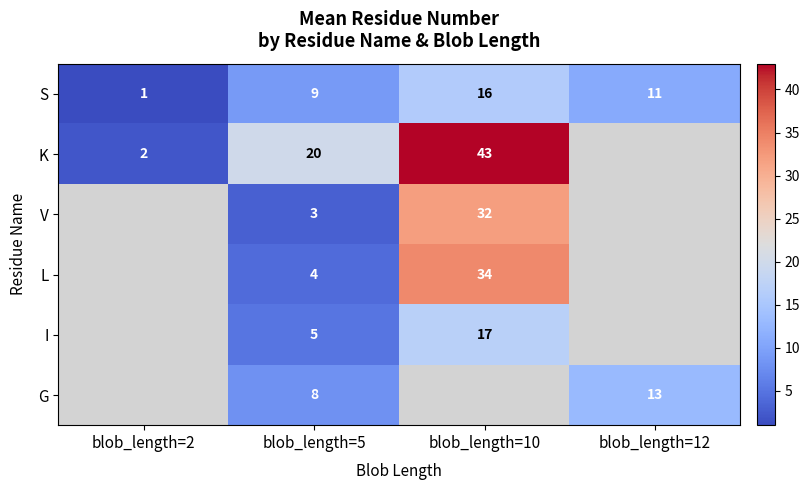

The value of V at blob_length=10 is 20. True or false?

False